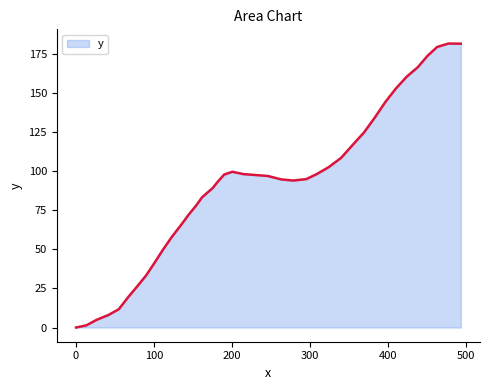

What is the greatest value displayed?

181.6